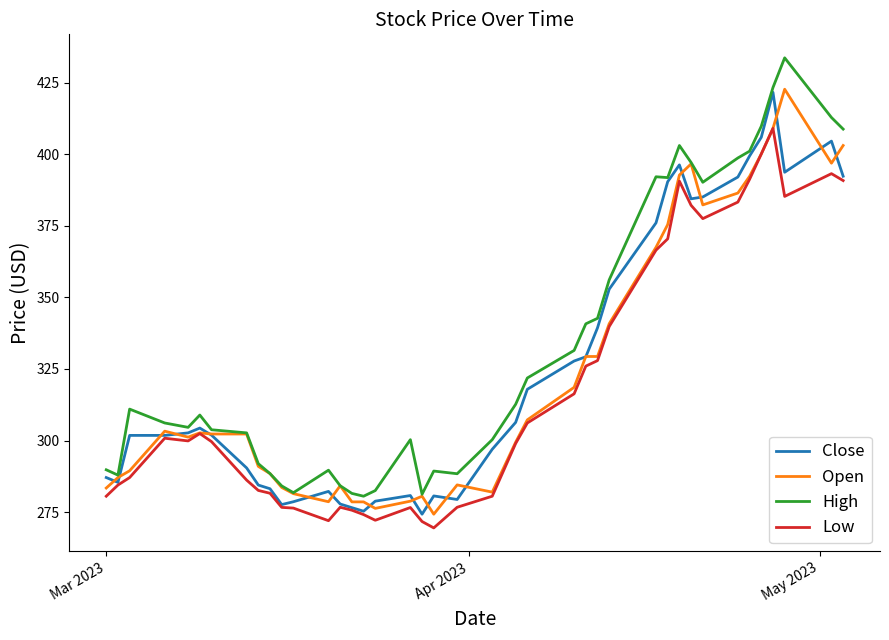

What is the maximum value shown in the chart?

433.7